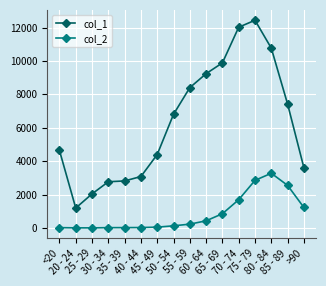

How many values in the col_1 series are below 6803?

8